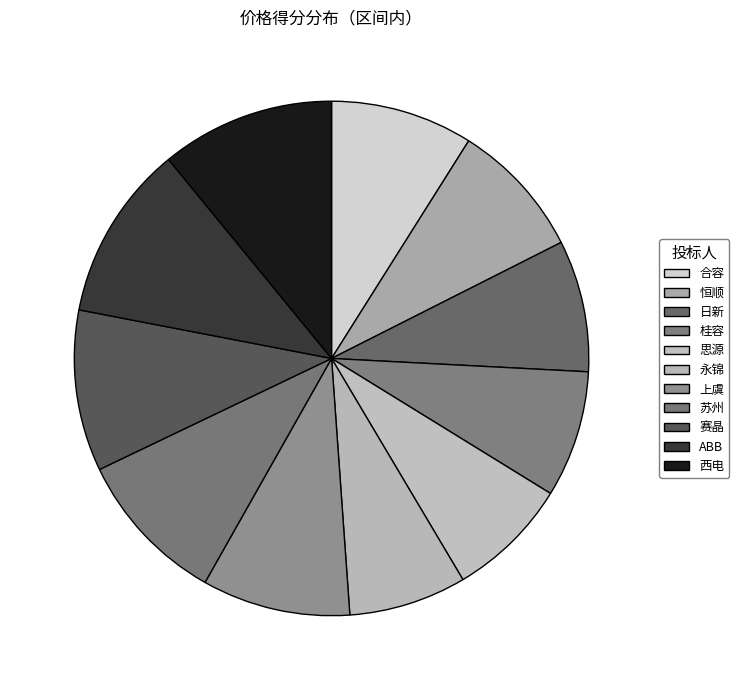

Approximately how many times larger is the value at 上虞 compared to 赛晶?

0.9